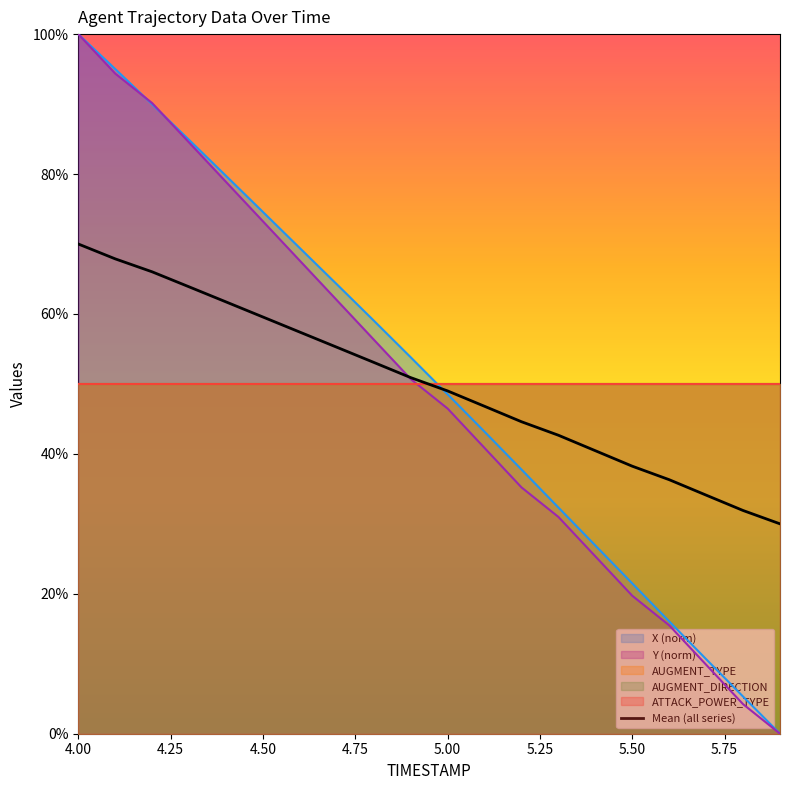

True or false: the data has more than 0 interior local peaks.

False